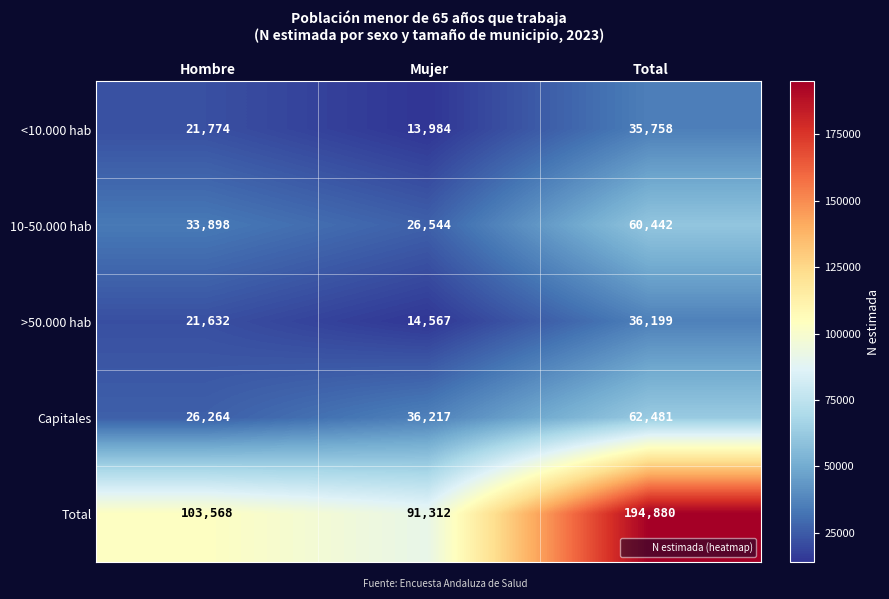

At which category is the sum across all series the highest?

Total